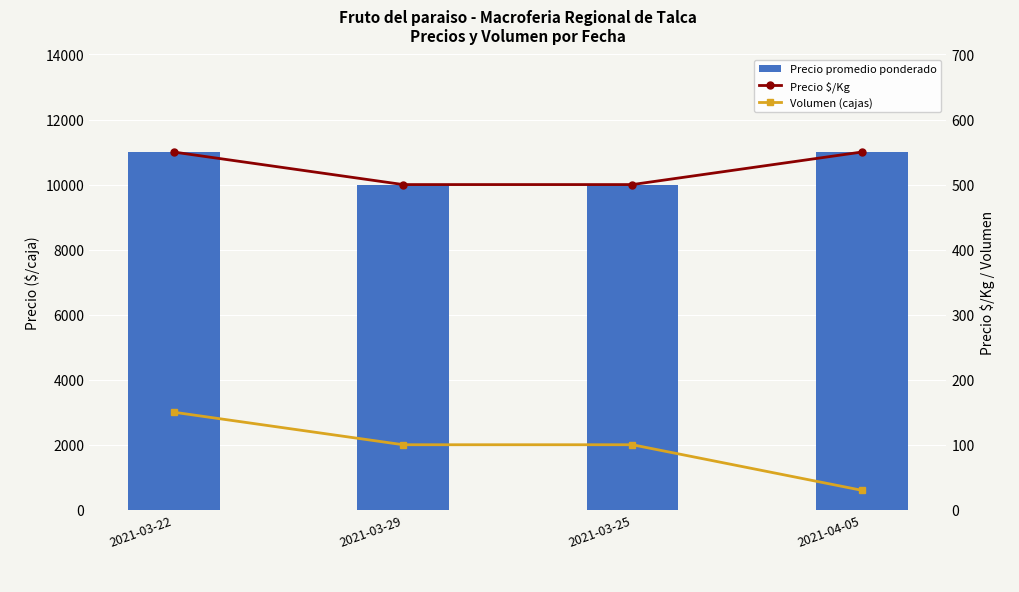

The value of Volumen (cajas) at 2021-03-29 is 145. True or false?

False